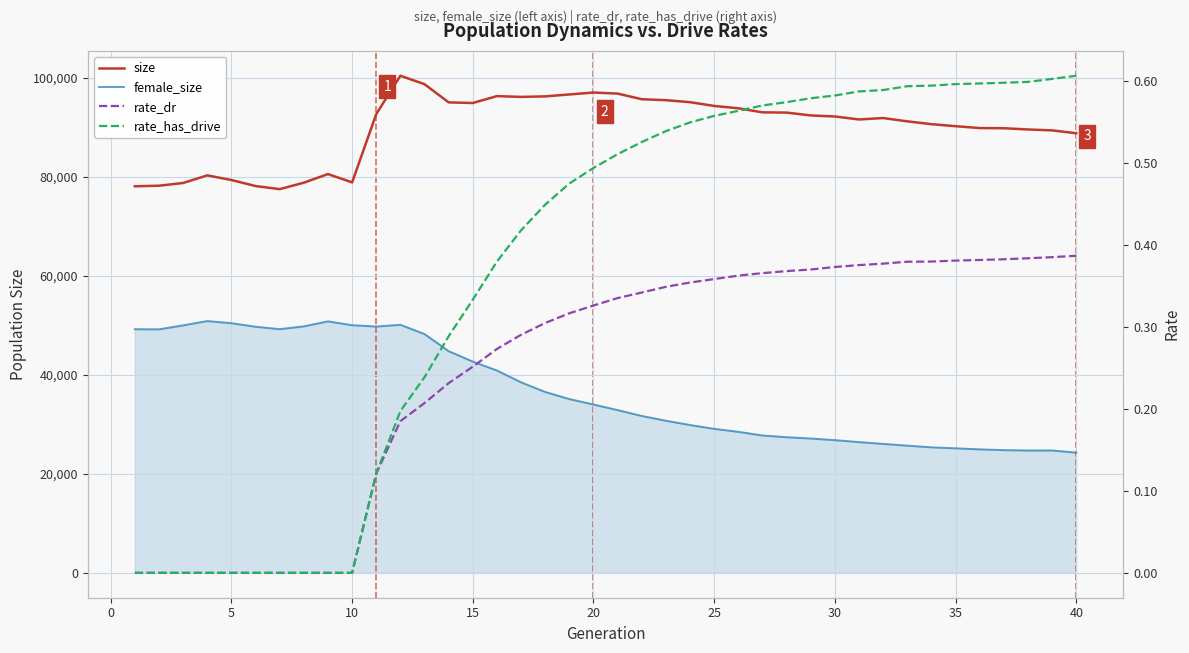

Does the chart have visible grid lines?

Yes